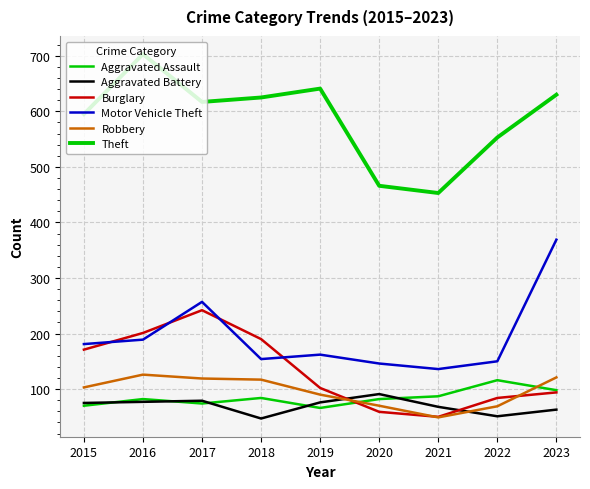

Which label corresponds to the smallest value in the chart?

2018